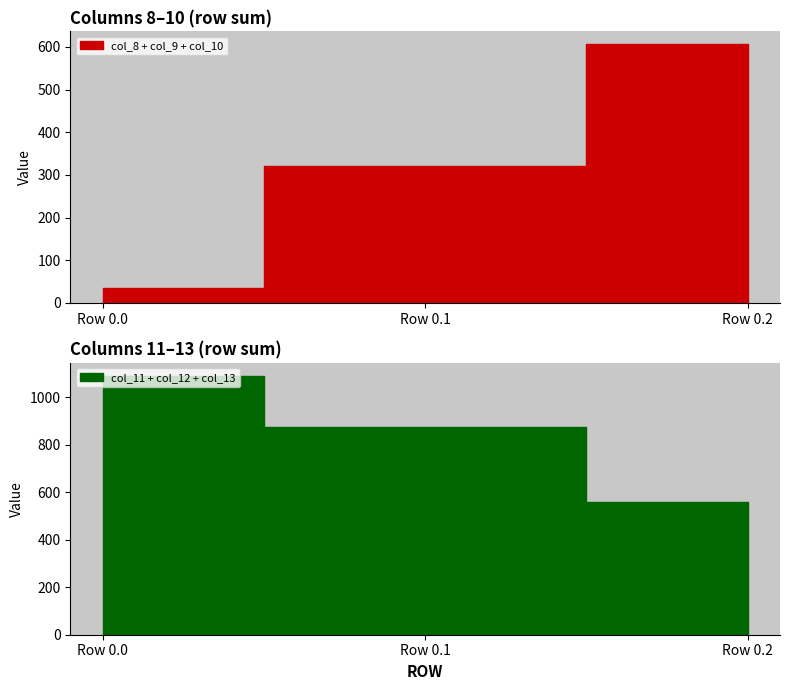

Where is row_0.1 (col_8-13) nearest to the value 243?

12